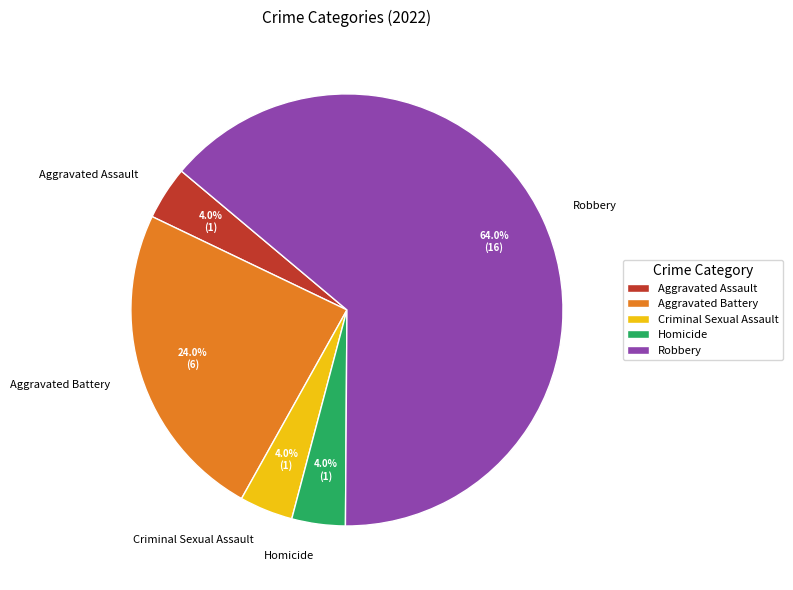

True or false: Aggravated Battery accounts for 14% of the total.

False